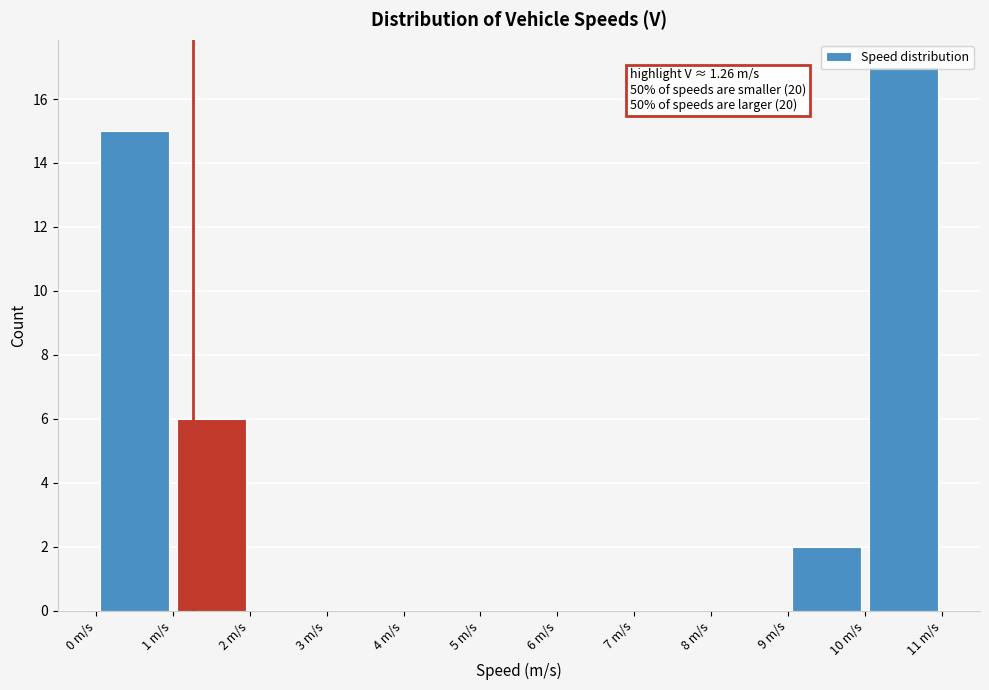

Which range on the x-axis has the tallest bar?

10 to 11